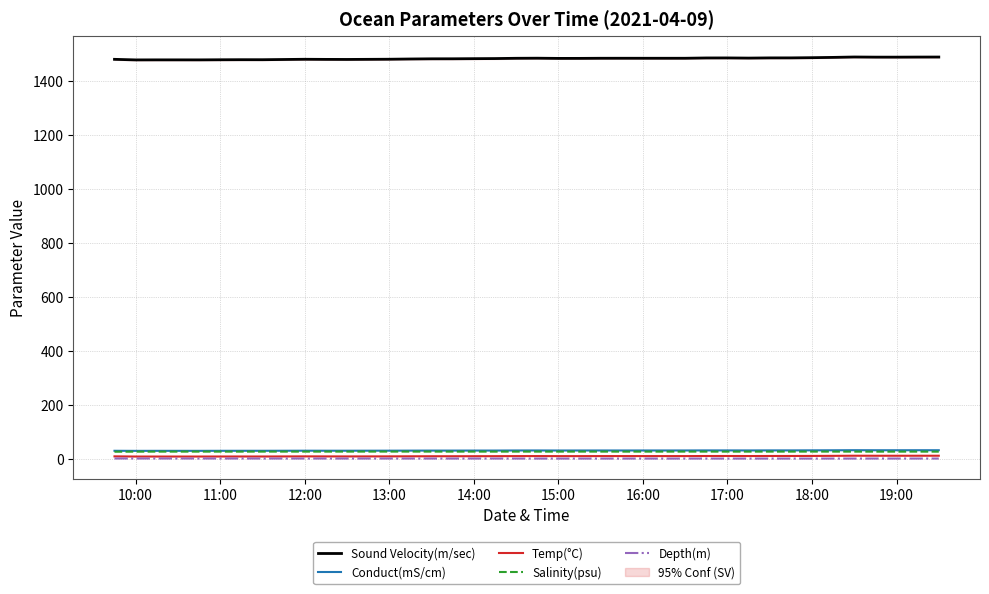

True or false: Salinity(psu) and Depth(m) cross at least once.

False